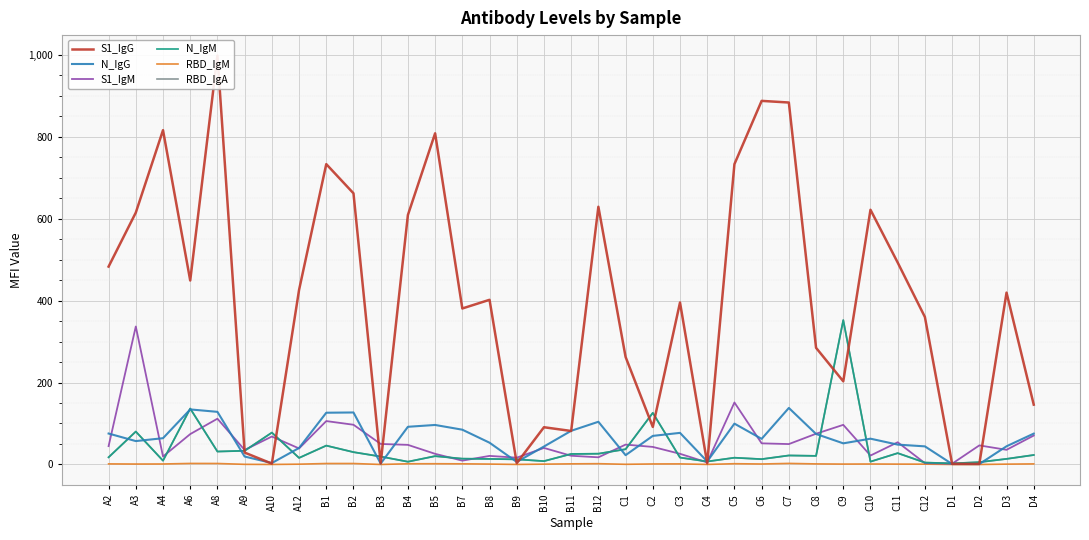

Is the value of S1_IgM at C1 greater than the value of N_IgG at A6?

No